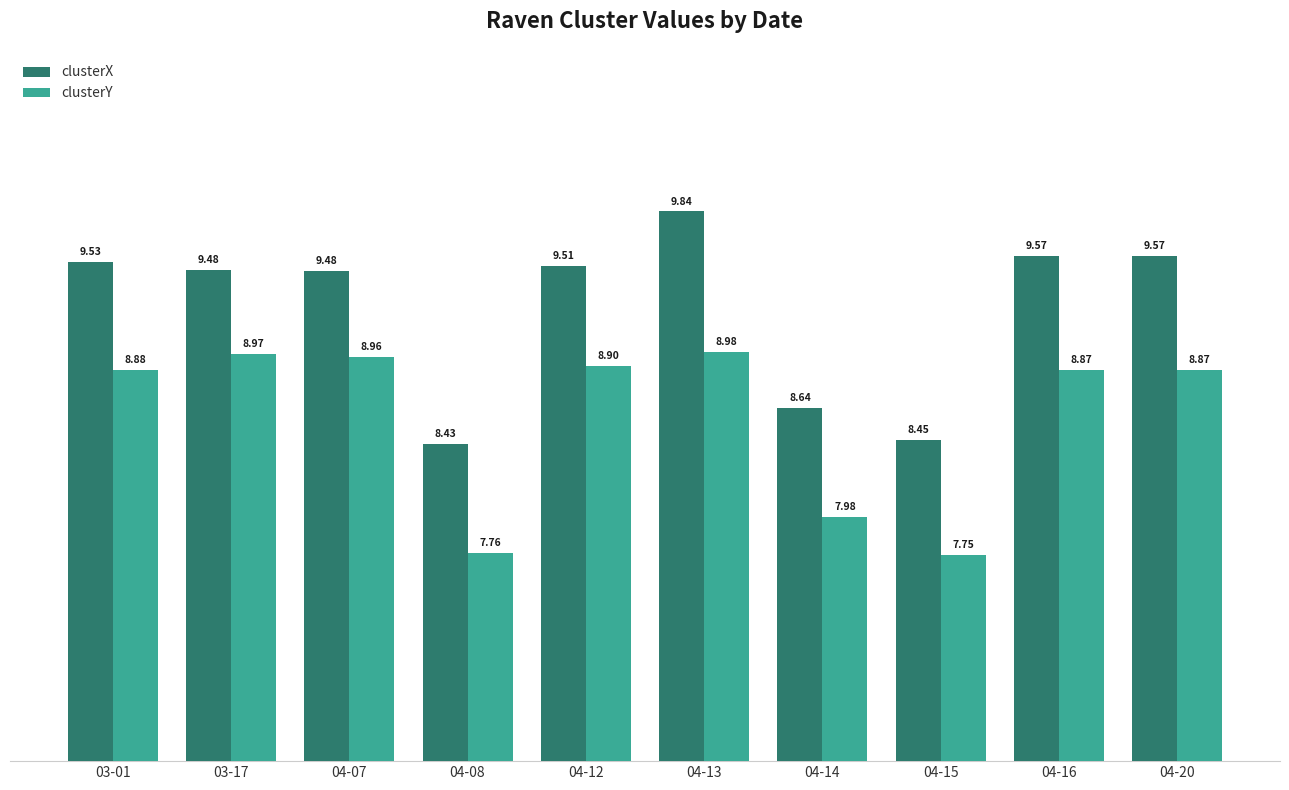

Is it true that clusterX equals 5.7 at 04-07?

False